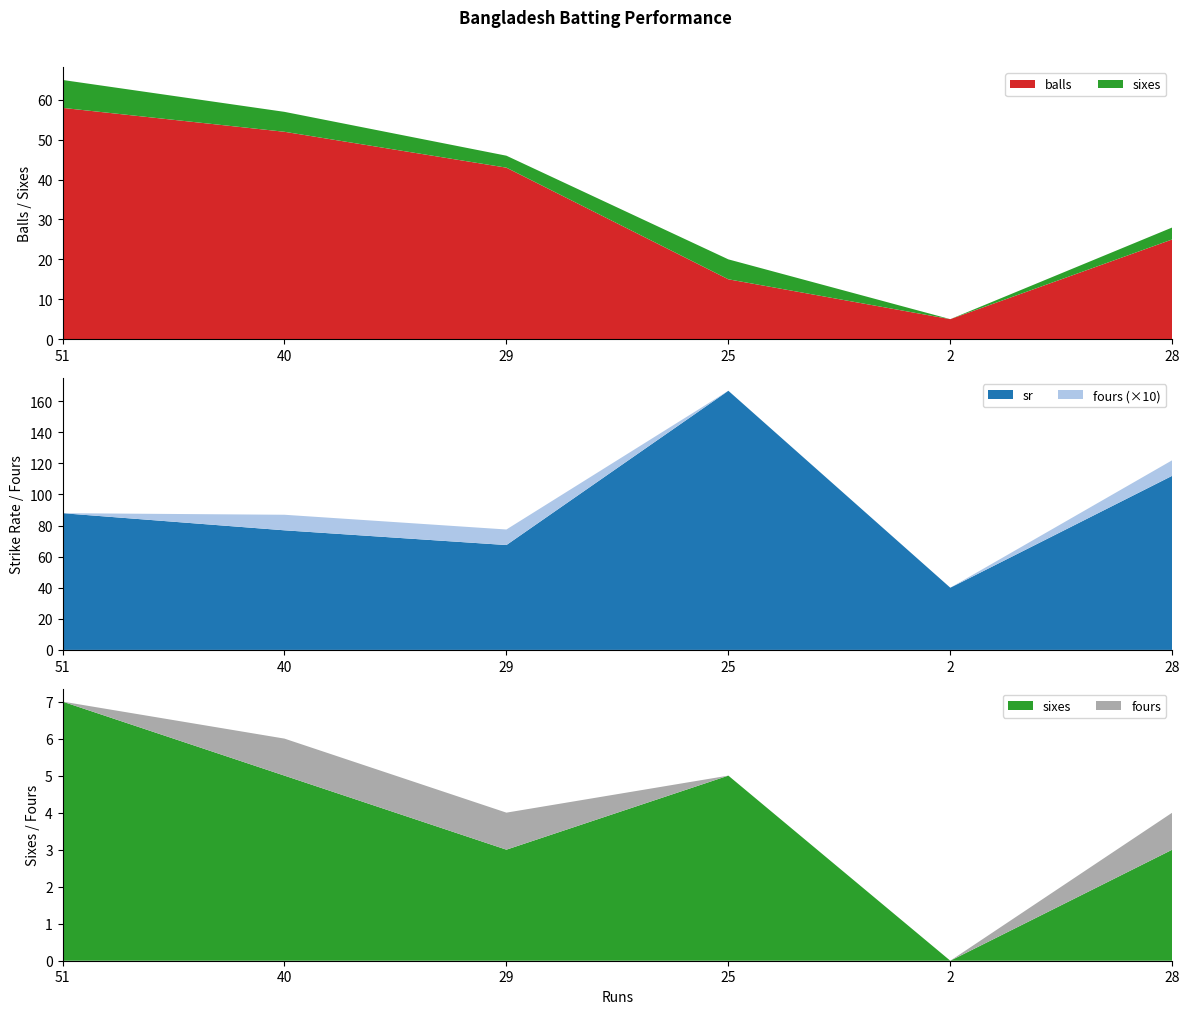

Reading left to right, what are all the values shown in this chart?

balls: 51=58.0	40=52.0	29=43.0	25=15.0	2=5.0	28=25.0
sr: 51=87.9	40=76.9	29=67.4	25=166.7	2=40.0	28=112.0
sixes: 51=7.0	40=5.0	29=3.0	25=5.0	2=0.0	28=3.0
fours: 51=0.0	40=1.0	29=1.0	25=0.0	2=0.0	28=1.0